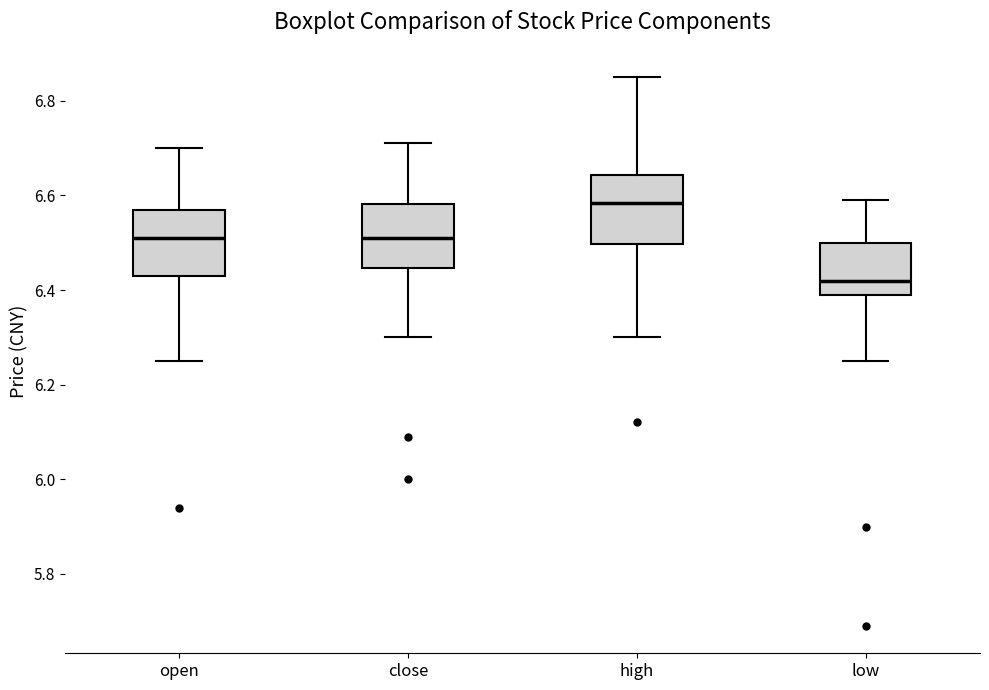

Reading left to right, transcribe this box plot: for each box, give where its median line is, the range the box spans, and where its two whiskers end, as read against the y-axis. The values are not printed on the chart, so give them approximately, as read against the axis.

open: median 6.52, box 6.44 to 6.58, whiskers 6.26 to 6.70
close: median 6.52, box 6.44 to 6.58, whiskers 6.30 to 6.72
high: median 6.58, box 6.50 to 6.64, whiskers 6.30 to 6.86
low: median 6.42, box 6.40 to 6.50, whiskers 6.26 to 6.60